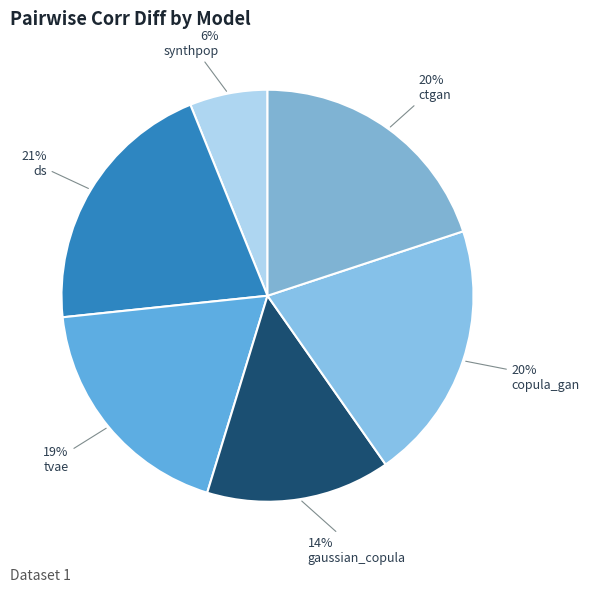

Count the number of slices in the pie.

6